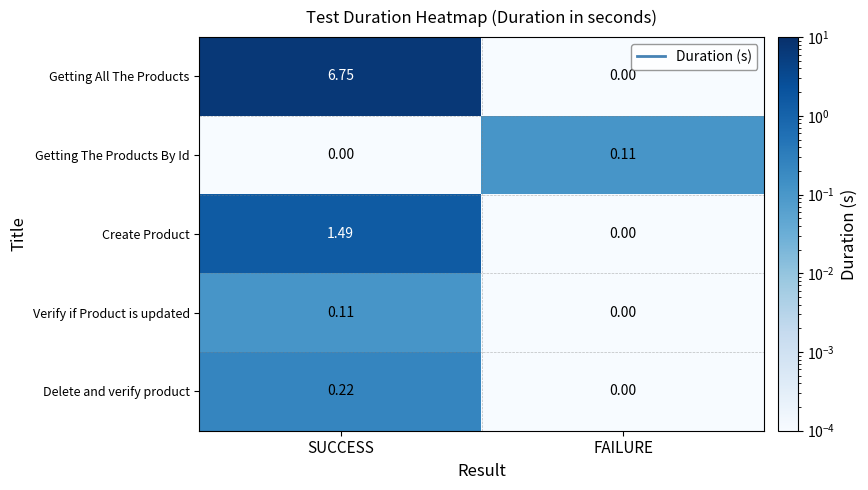

At SUCCESS, list the series in order from smallest to largest.

Getting The Products By Id, Verify if Product is updated, Delete and verify product, Create Product, Getting All The Products